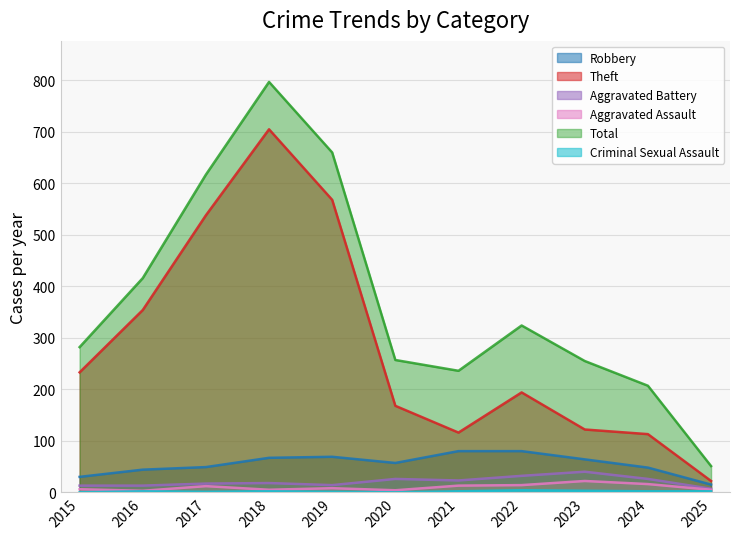

Rank the series by their maximum value, from highest to lowest.

Total, Theft, Robbery, Aggravated Battery, Aggravated Assault, Criminal Sexual Assault